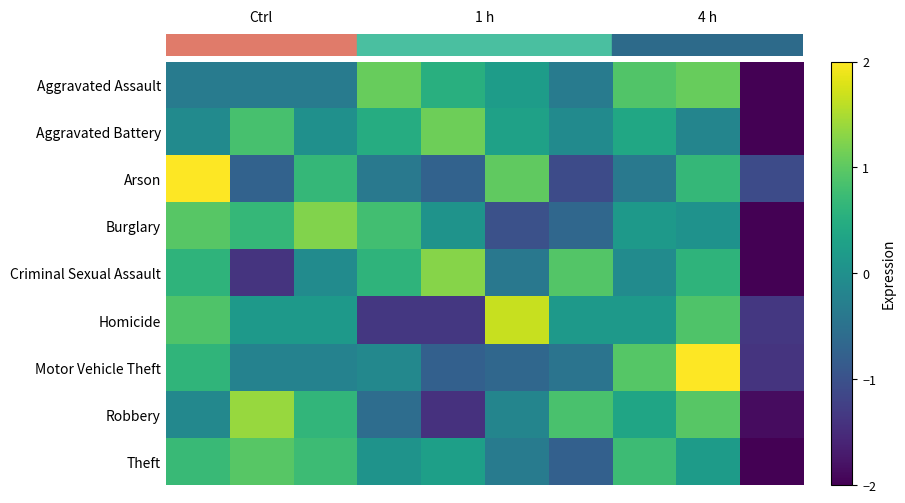

Rank the series by their maximum value, from highest to lowest.

Motor Vehicle Theft, Arson, Homicide, Robbery, Criminal Sexual Assault, Burglary, Aggravated Battery, Aggravated Assault, Theft